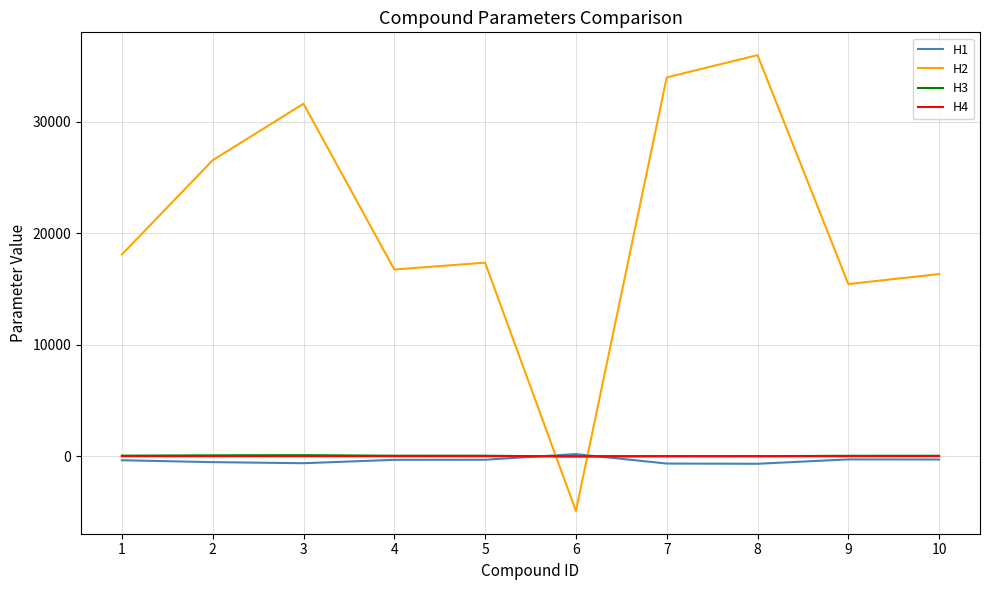

Does the chart have visible grid lines?

Yes